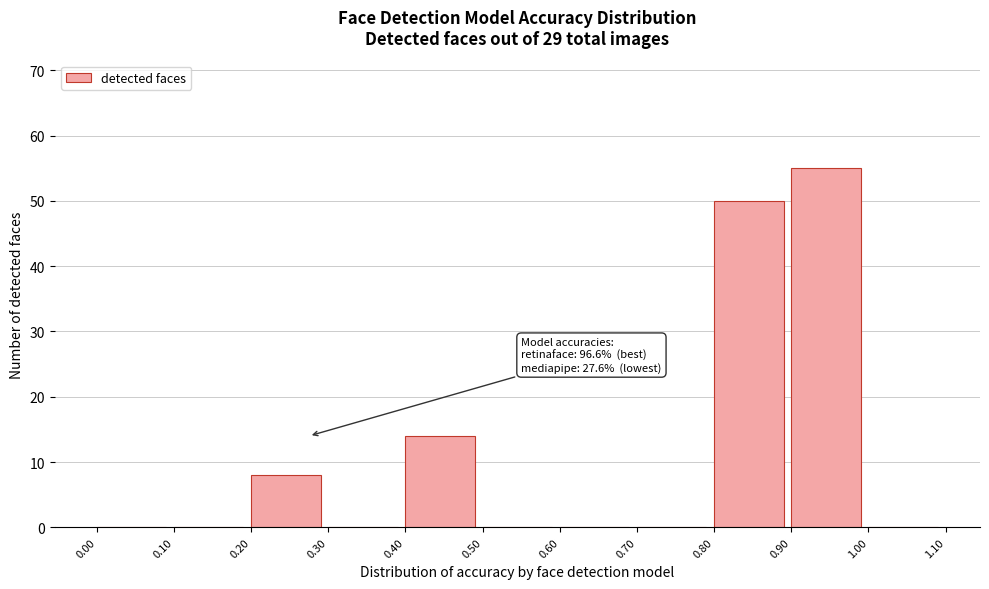

Reading left to right, extract all data points from this chart.

0.00=0	0.10=0	0.20=8	0.30=0	0.40=14	0.50=0	0.60=0	0.70=0	0.80=50	0.90=55	1.00=0